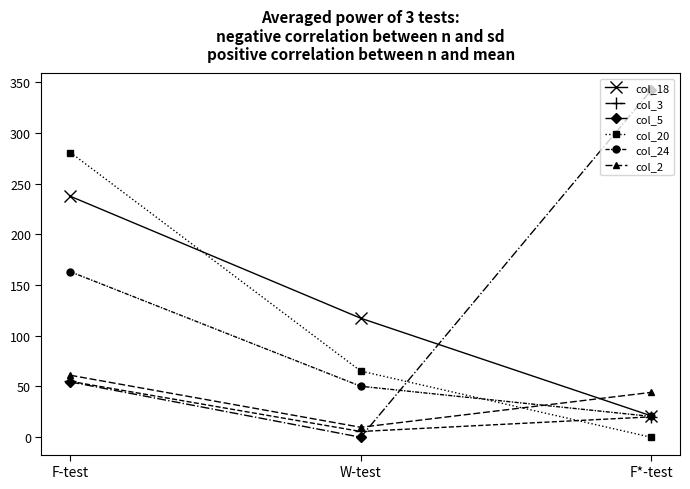

Reading left to right, transcribe all the data shown in this chart.

col_18: 237.4	117.3	21.2
col_3: 55.1	5.7	20.1
col_5: 54.5	0.0	341.7
col_20: 280.6	65.2	0.0
col_24: 163.1	50.2	20.5
col_2: 61.1	9.8	44.2